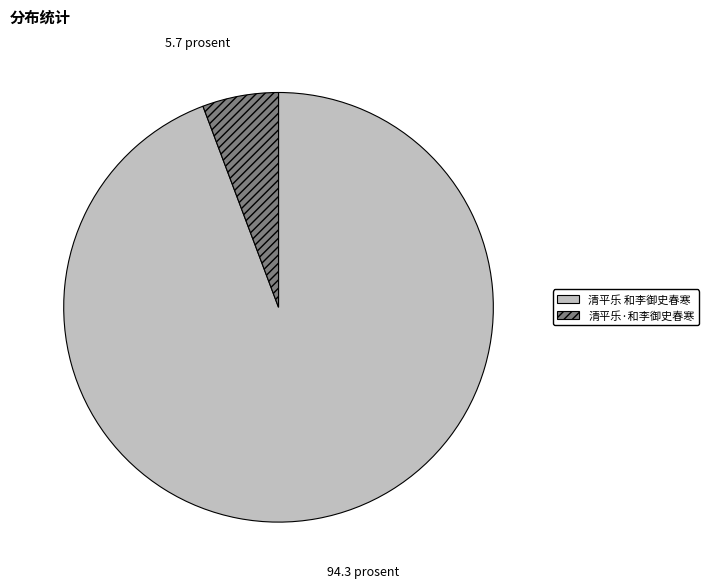

Is it true that 清平乐 和李御史春寒 is 99% of the pie?

False